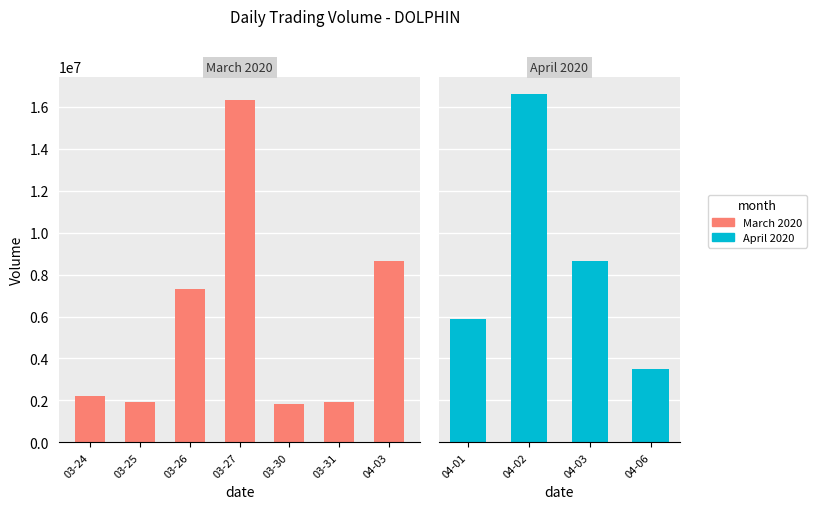

What is the ratio of the value at 2020-03-26 to the value at 2020-04-03?

0.8